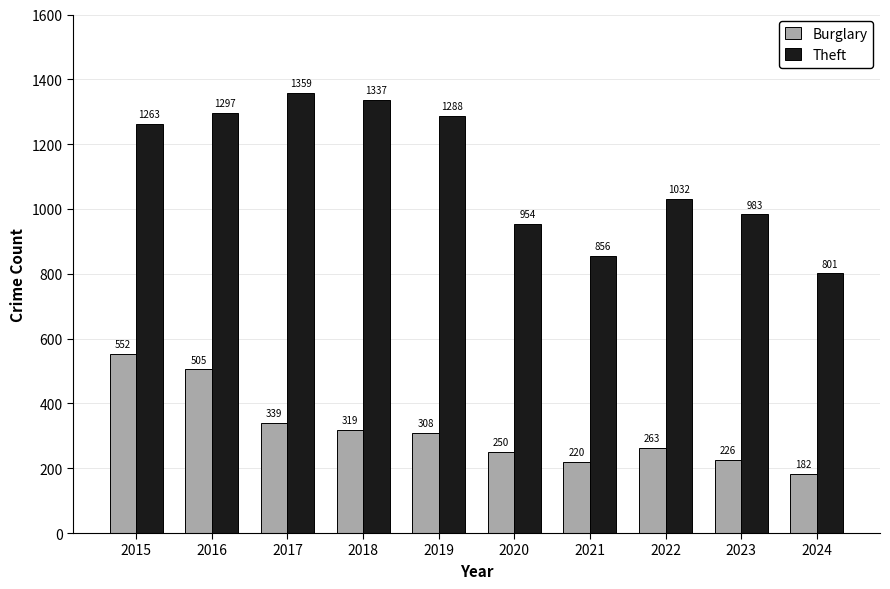

Reading right to left, list all the values displayed in this chart.

Burglary: 182	226	263	220	250	308	319	339	505	552
Theft: 801	983	1032	856	954	1288	1337	1359	1297	1263